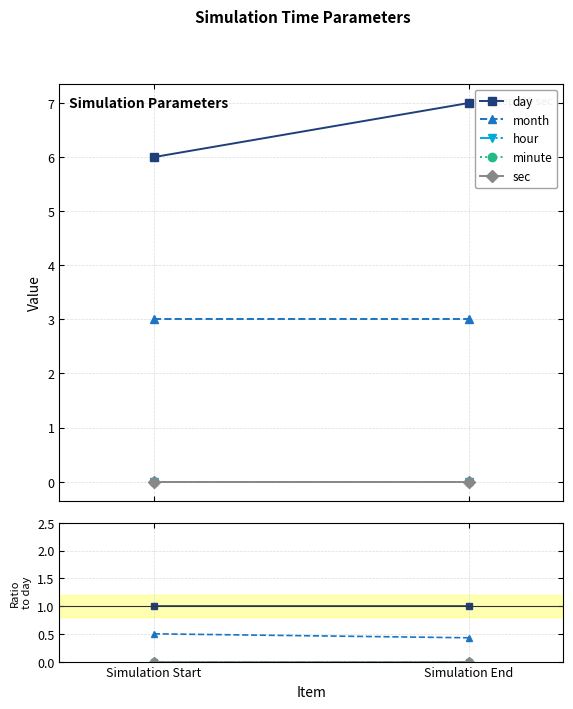

How many lines are shown in the chart?

5